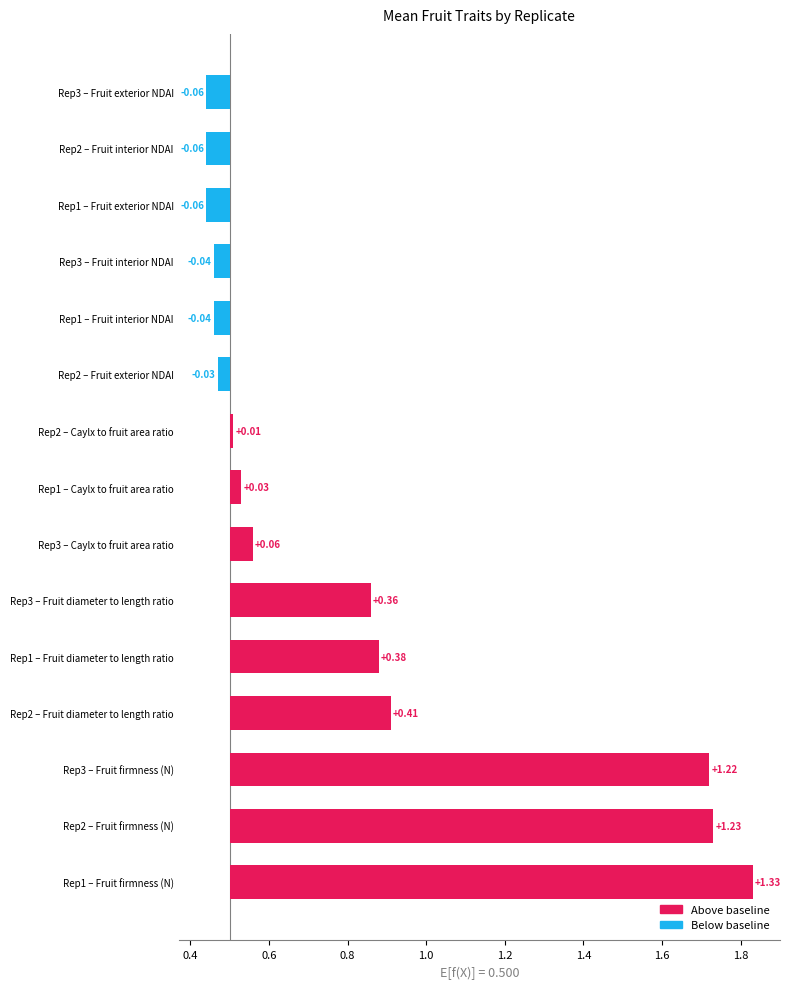

How many Fruit diameter to length ratio values are between 0 and 1?

3